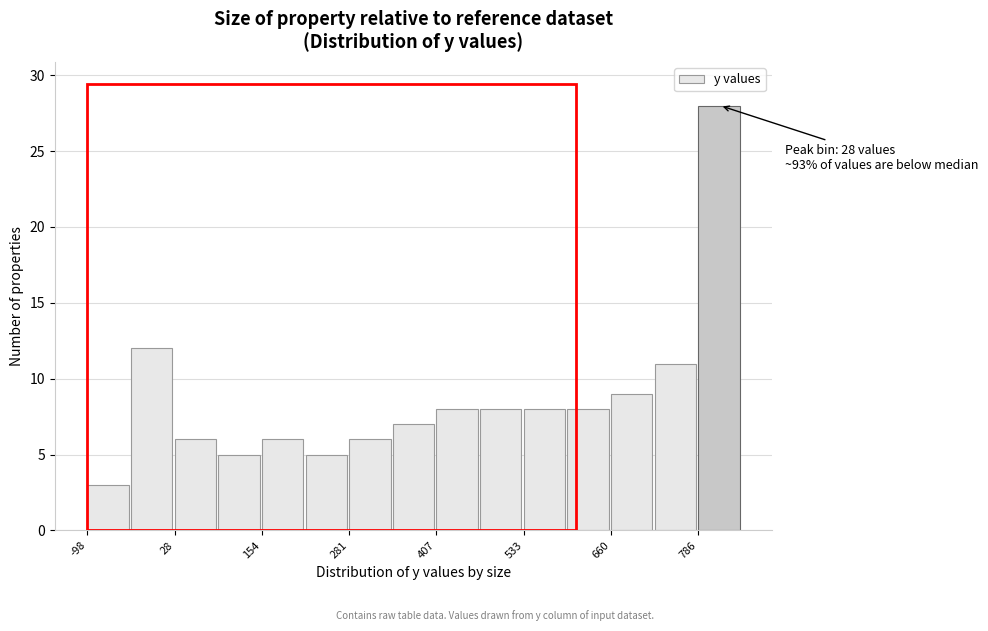

Read against the x-axis, roughly where is the centre of the tallest bar?

820